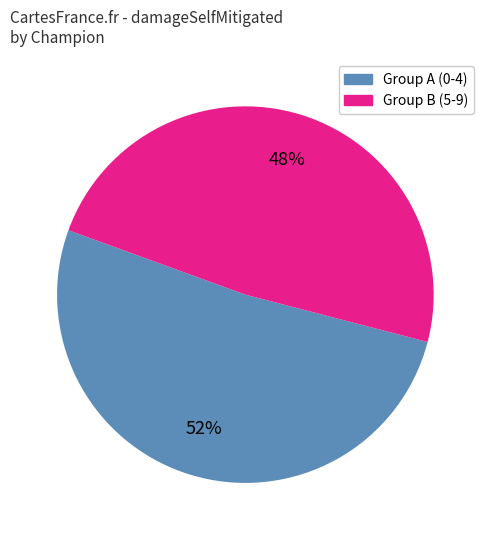

Is there a majority slice in this chart?

Yes